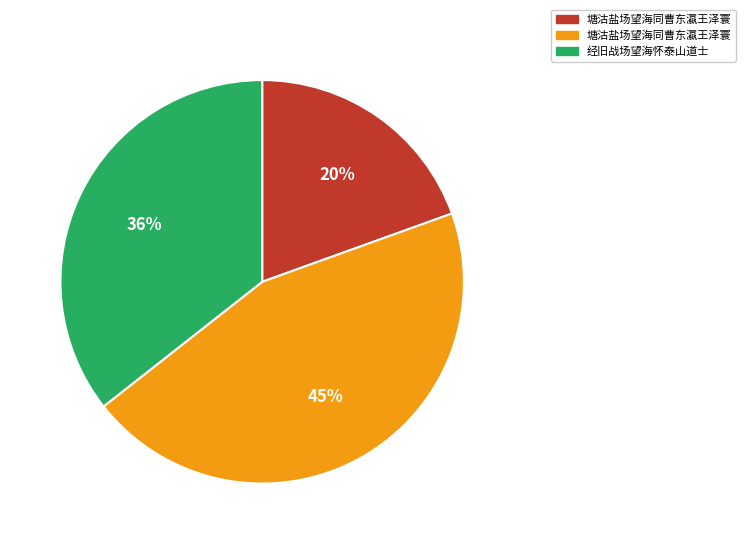

Is there a majority slice in this chart?

No